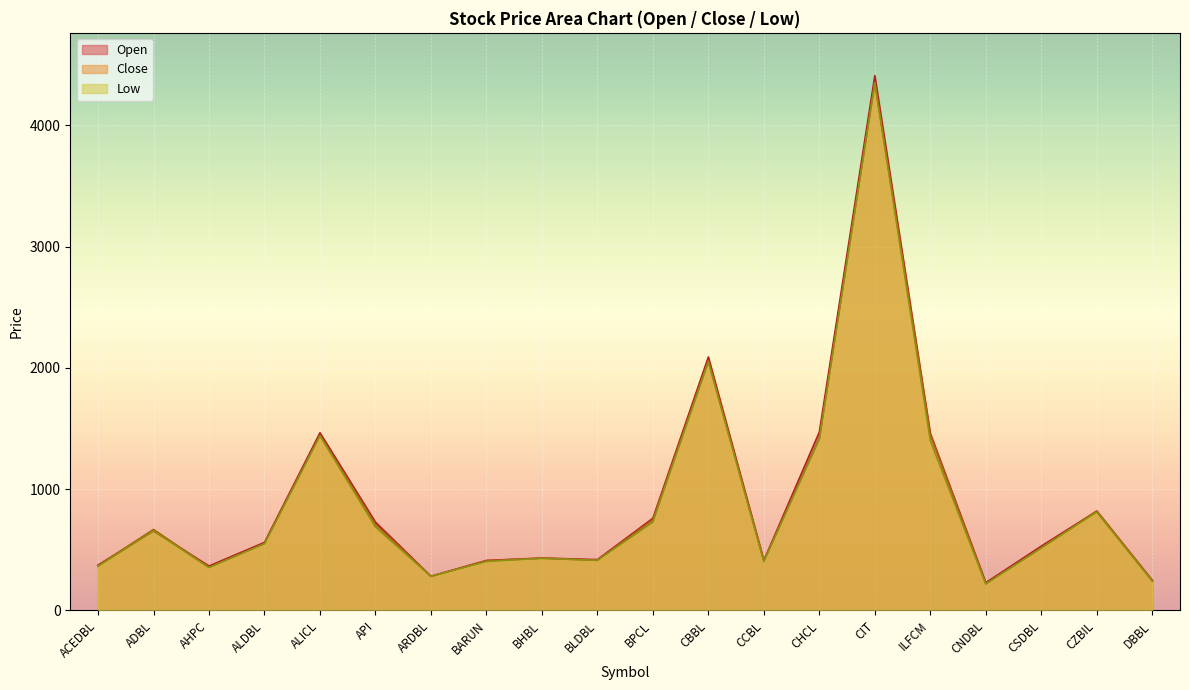

Which has a higher value, DBBL or CCBL?

CCBL